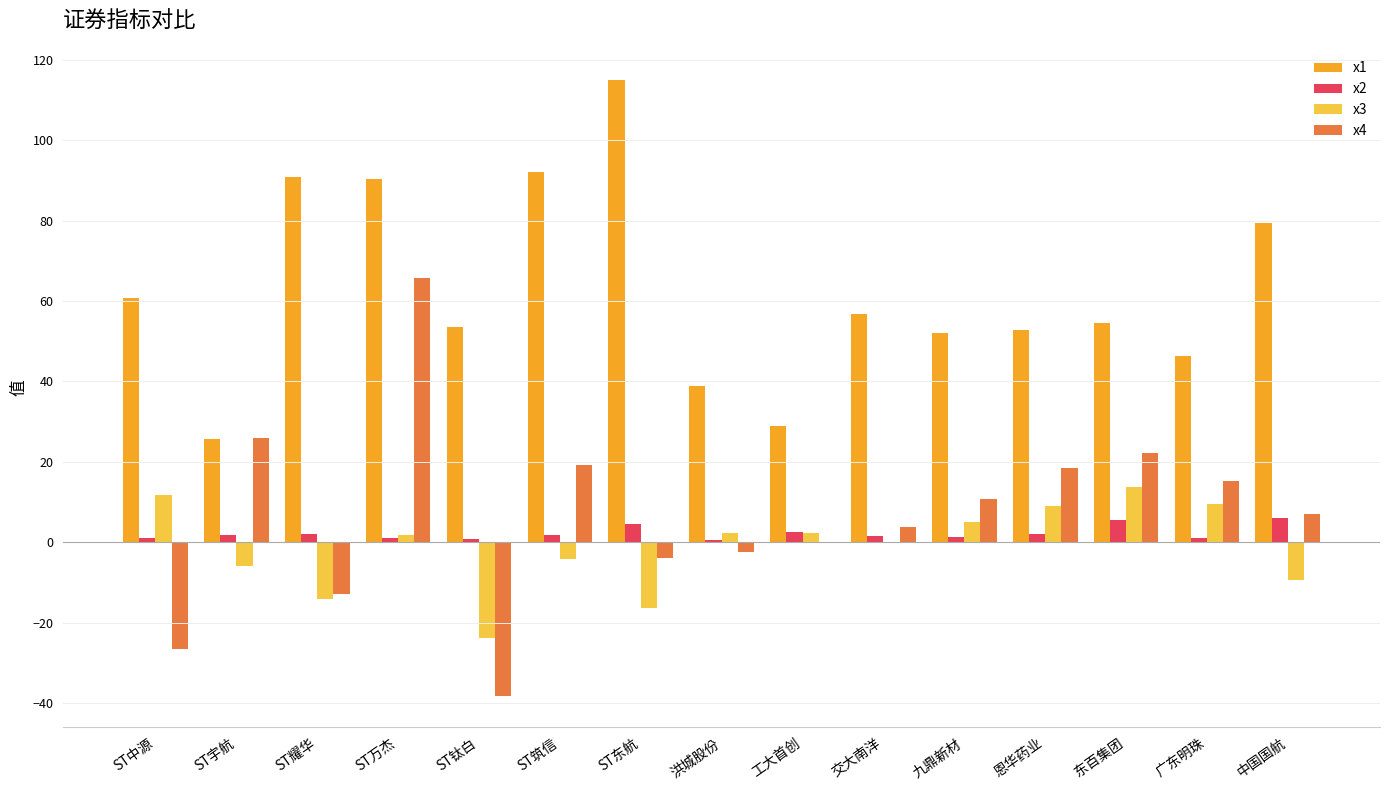

At which label does x4 first exceed 7?

ST宇航